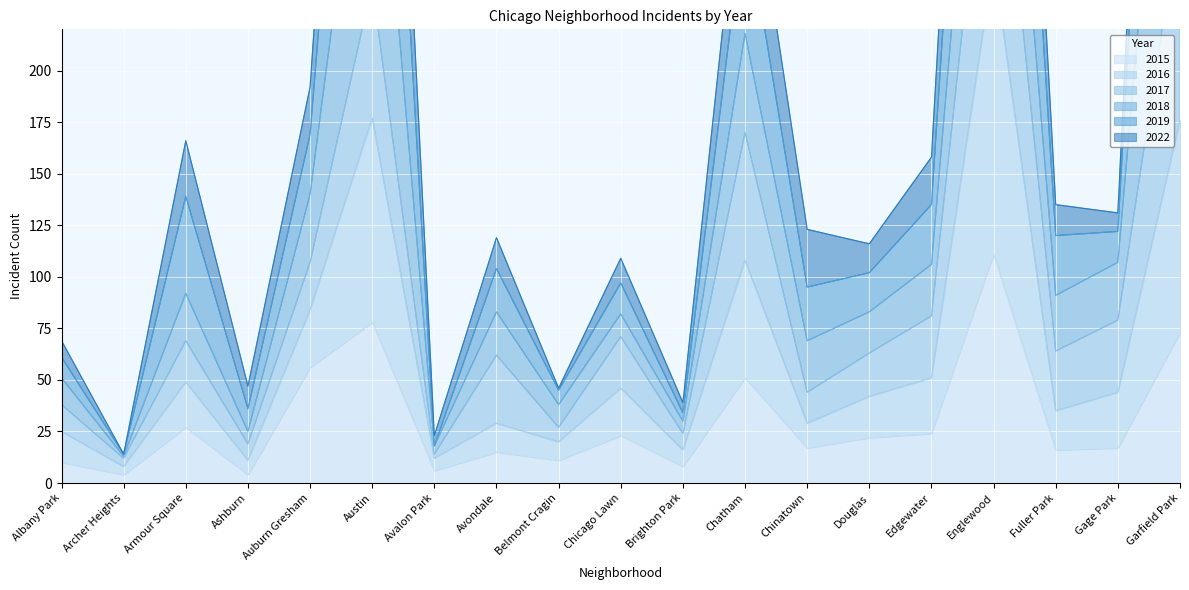

List the labels in order of 2016 value, largest first.

Englewood, Garfield Park, Austin, Chatham, Auburn Gresham, Edgewater, Gage Park, Chicago Lawn, Armour Square, Fuller Park, Douglas, Avondale, Chinatown, Albany Park, Belmont Cragin, Brighton Park, Ashburn, Avalon Park, Archer Heights